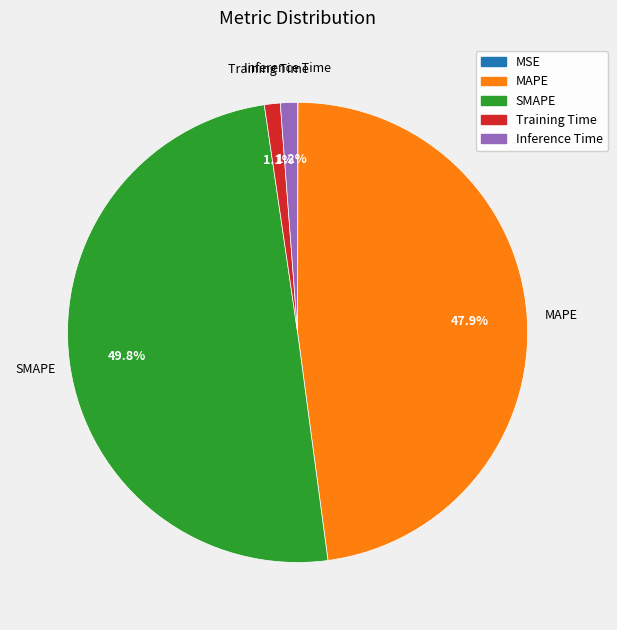

Is Training Time the majority of the pie?

No